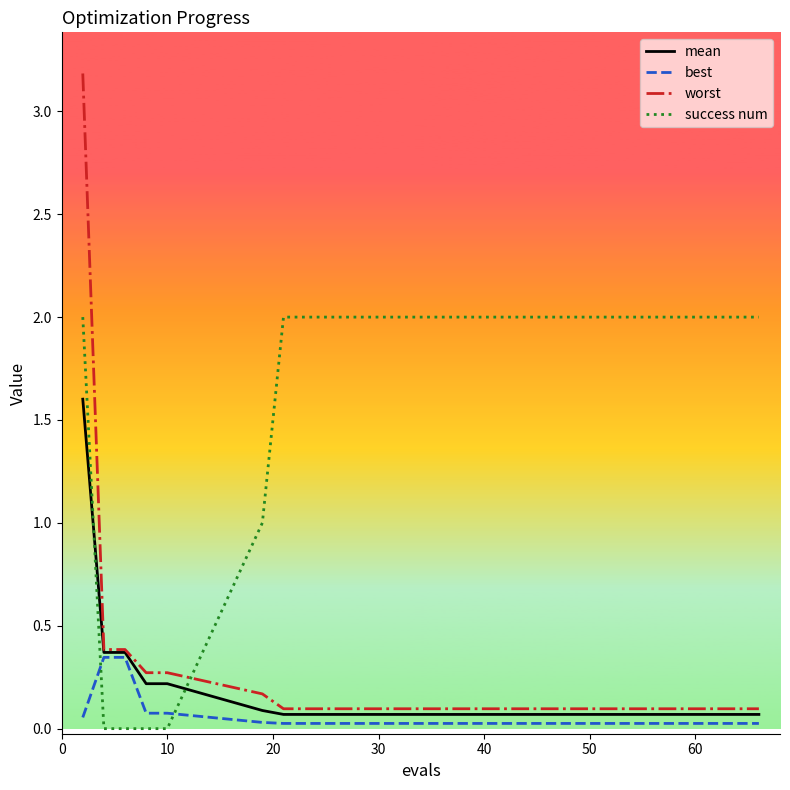

Which series has the largest range (max minus min)?

worst